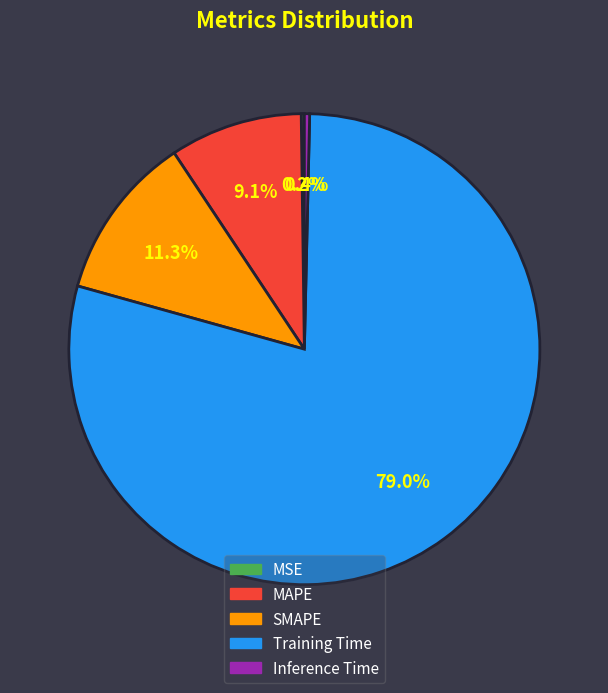

To the nearest percent, what is the average slice percentage?

20%